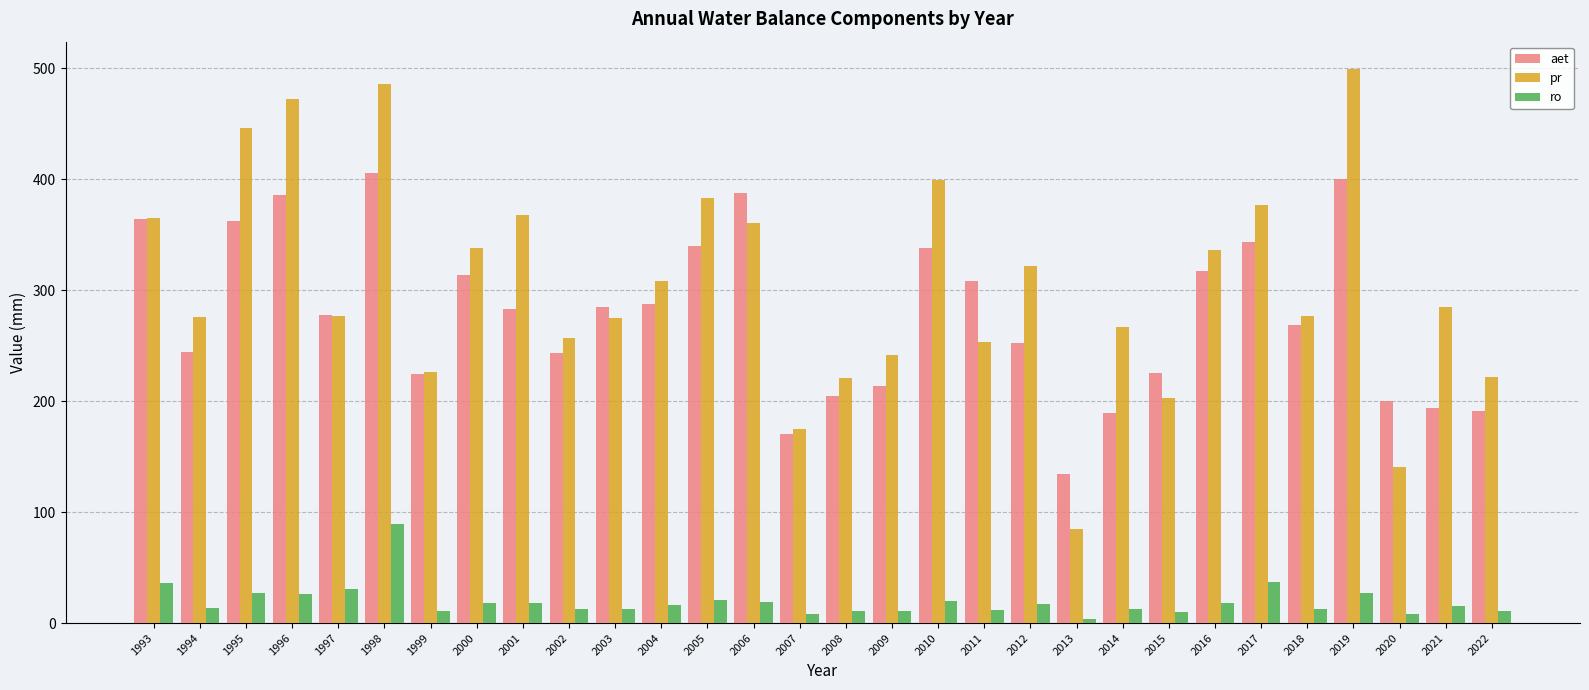

Is the value of ro at 1998 greater than the value of aet at 2002?

No